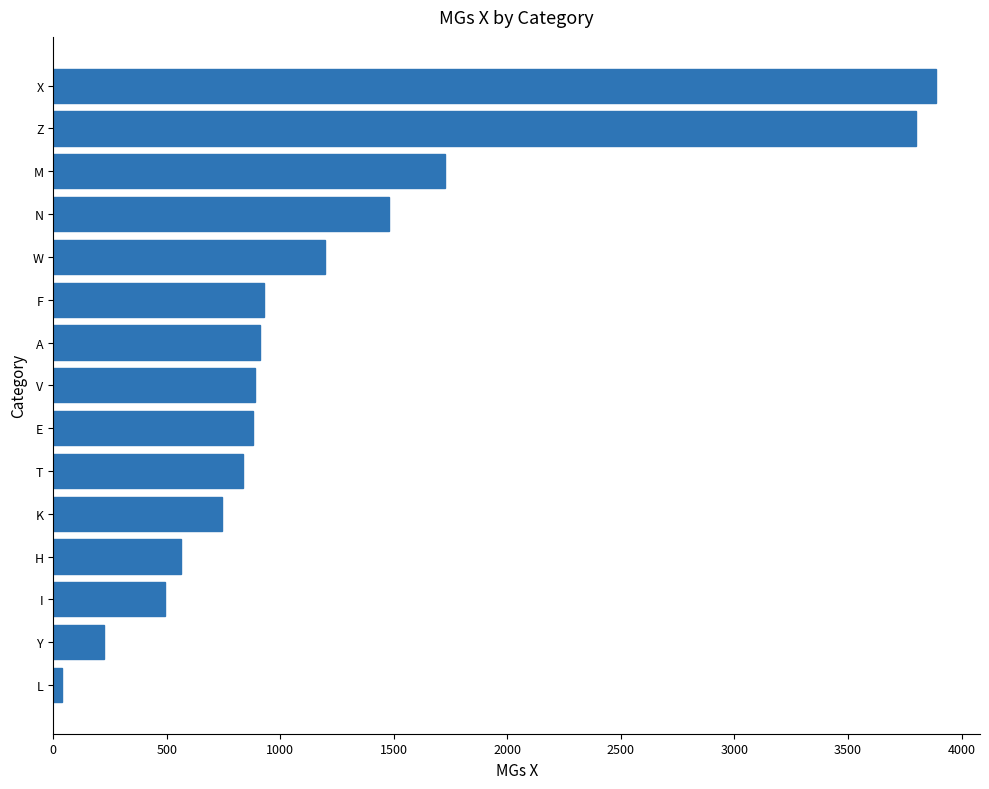

What is the change in value from I to V?

+394